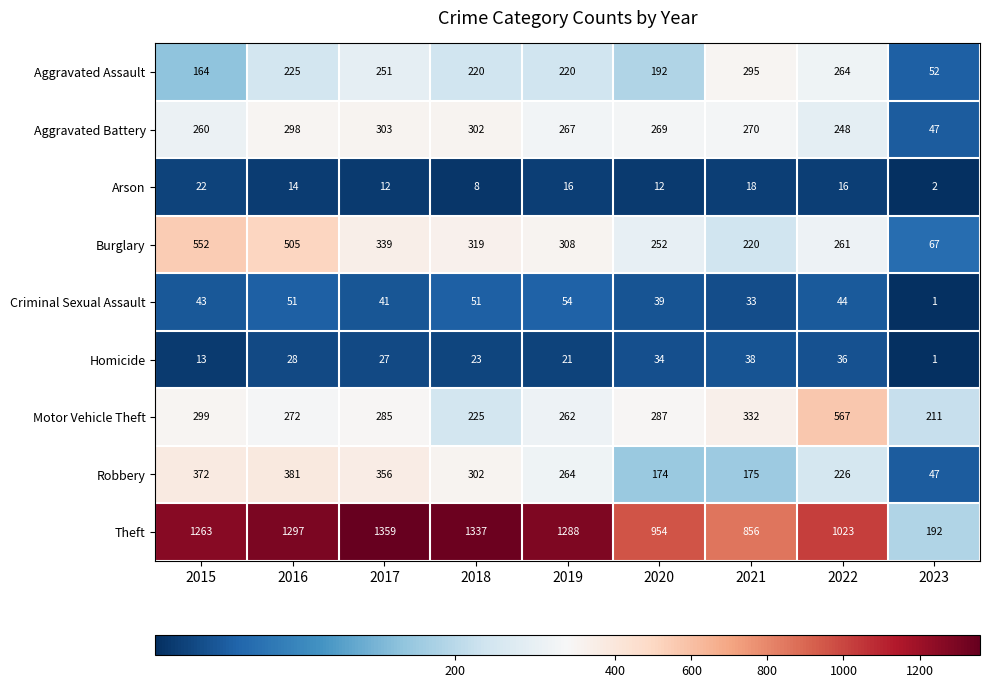

What is the difference between the highest and lowest values at 2018?

1329